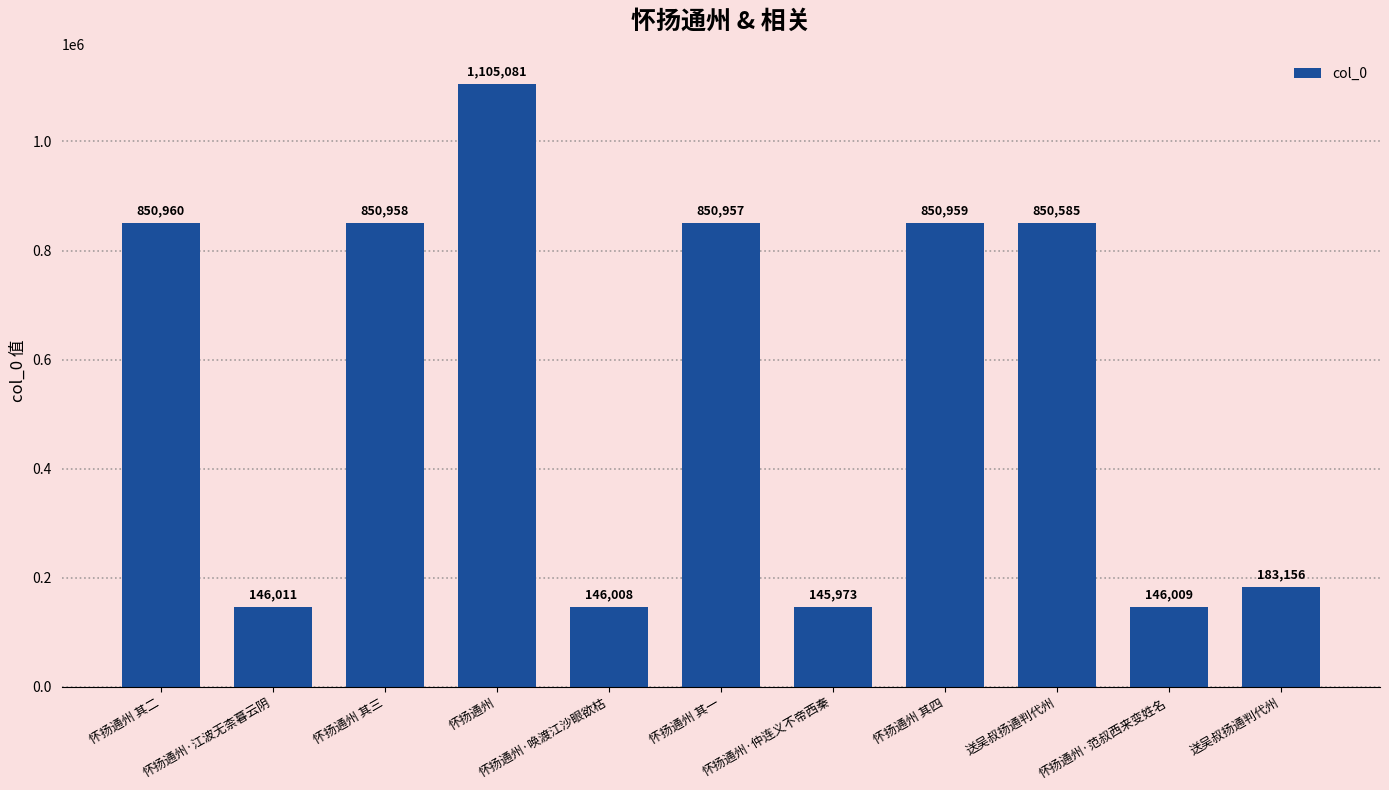

What is the label of the 11th bar from the right?

怀扬通州 其二